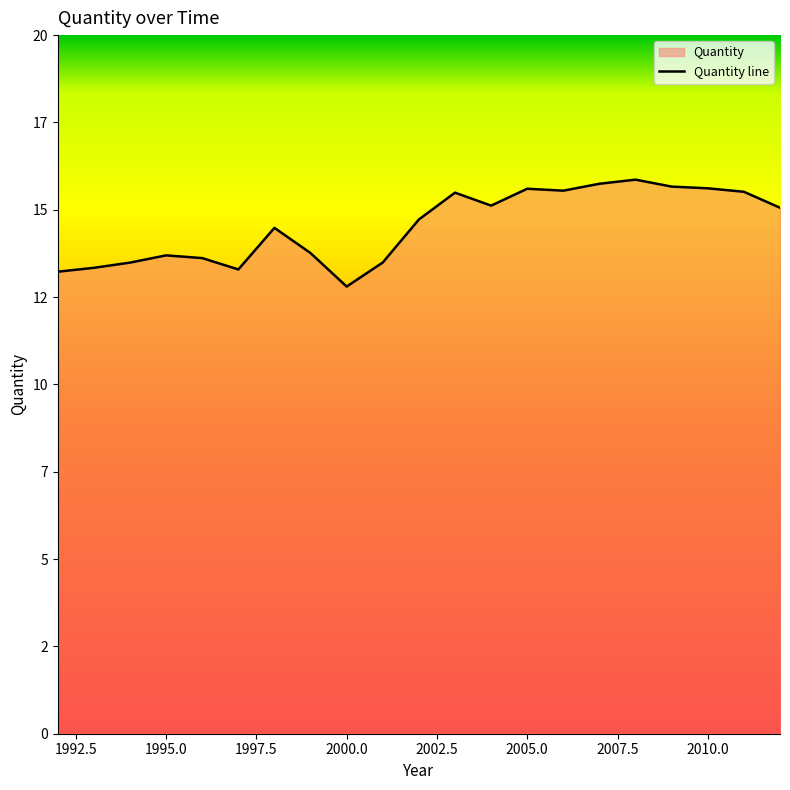

True or false: the data shows 13.5 at 2001.

True